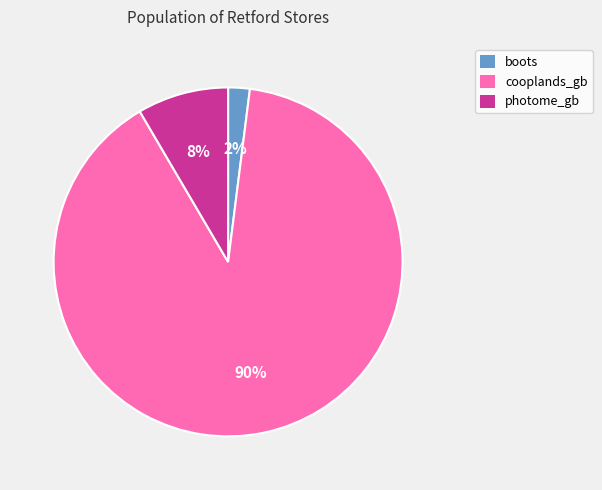

Is there a majority slice in this chart?

Yes